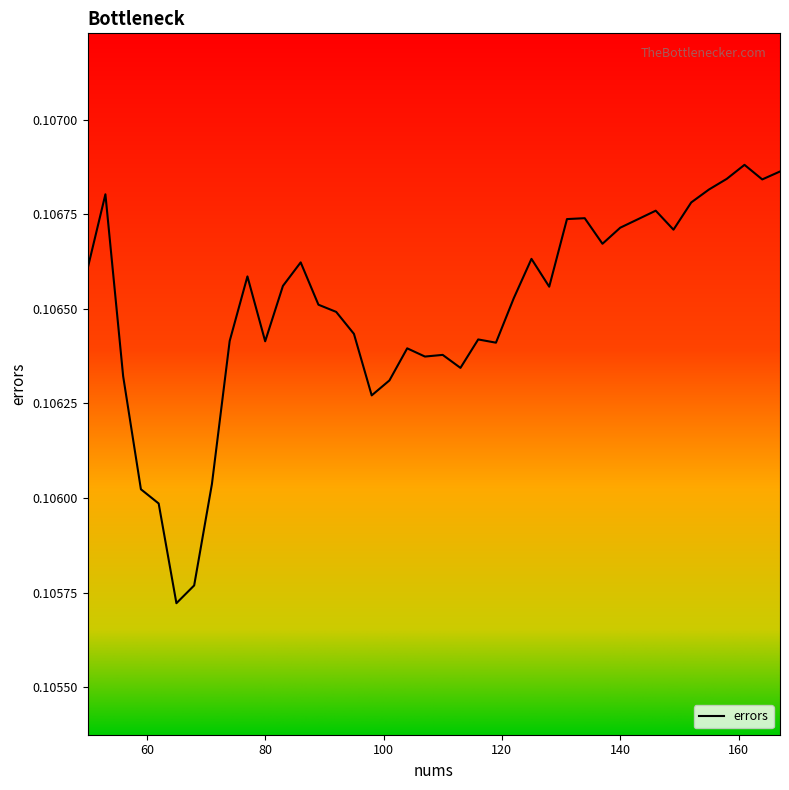

What is the smallest value displayed?

0.1